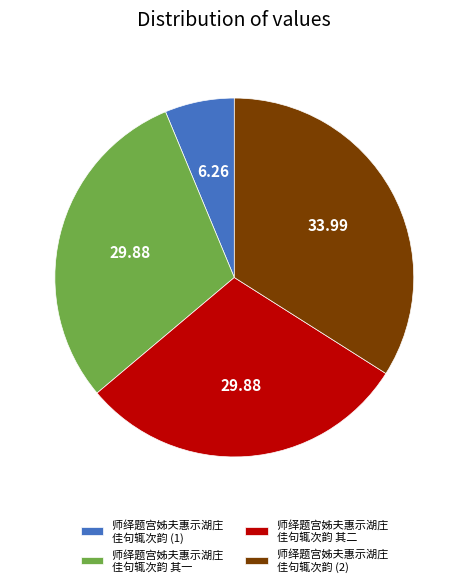

Between 师绎题宫姊夫惠示湖庄 佳句辄次韵 其一 and 师绎题宫姊夫惠示湖庄 佳句辄次韵 (2), which is larger?

师绎题宫姊夫惠示湖庄 佳句辄次韵 (2)